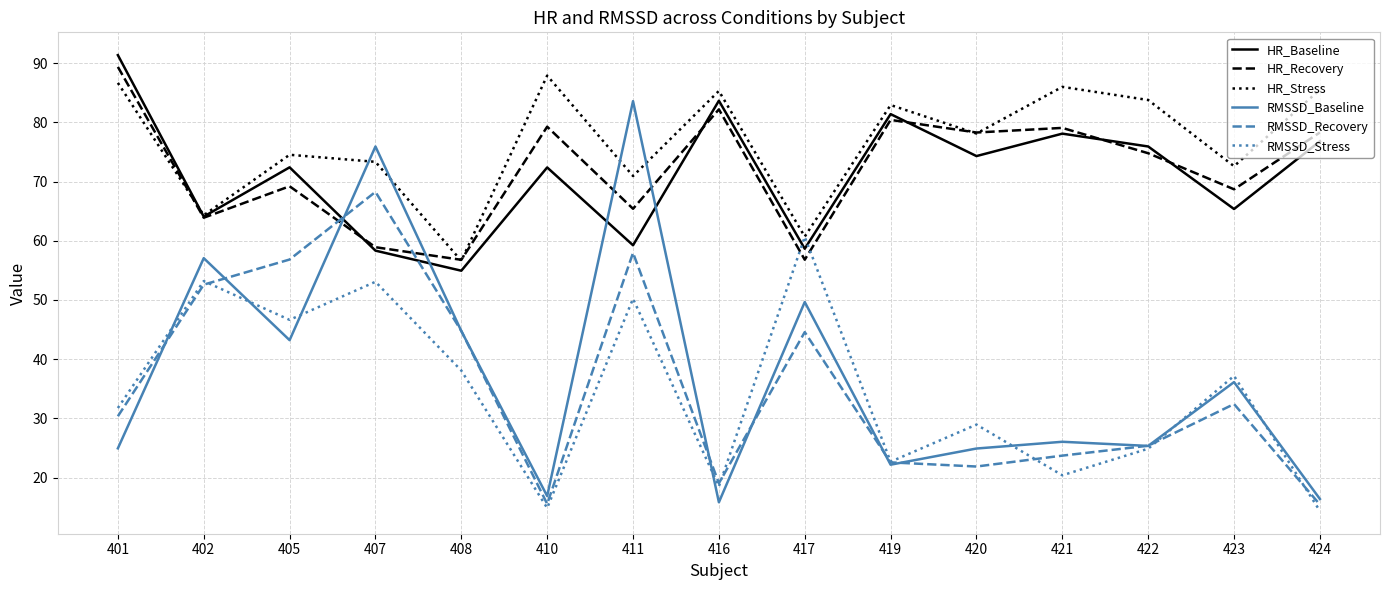

Which category has the highest value in the RMSSD_Stress series?

417